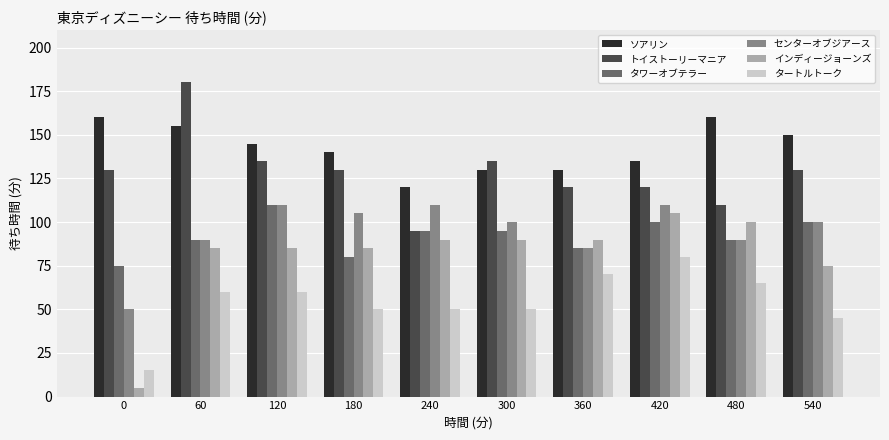

What is the difference between the highest and lowest values at 240?

70